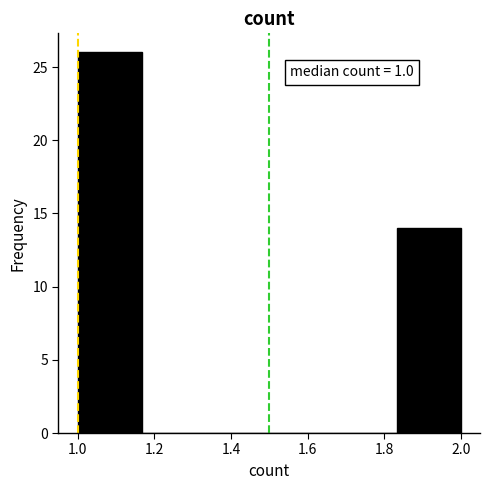

Over which range of the x-axis is the bar tallest?

1.00 to 1.16